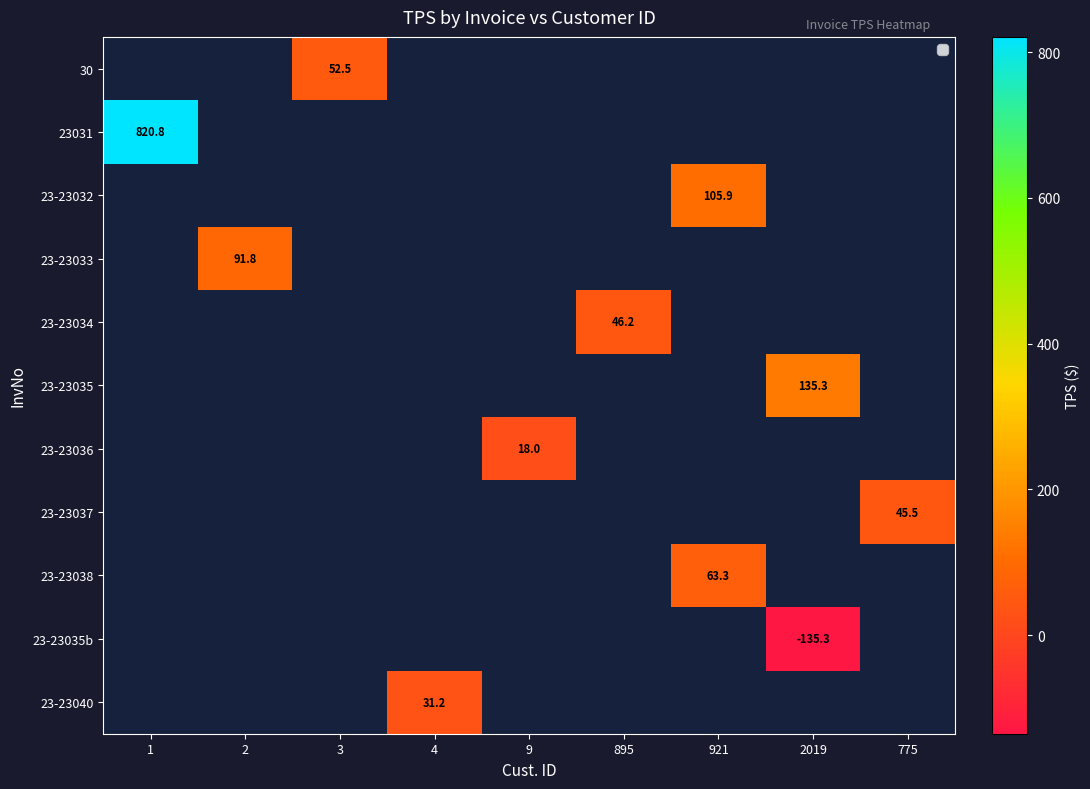

Is it true that 23-23035 equals 135.3 at 2019?

True